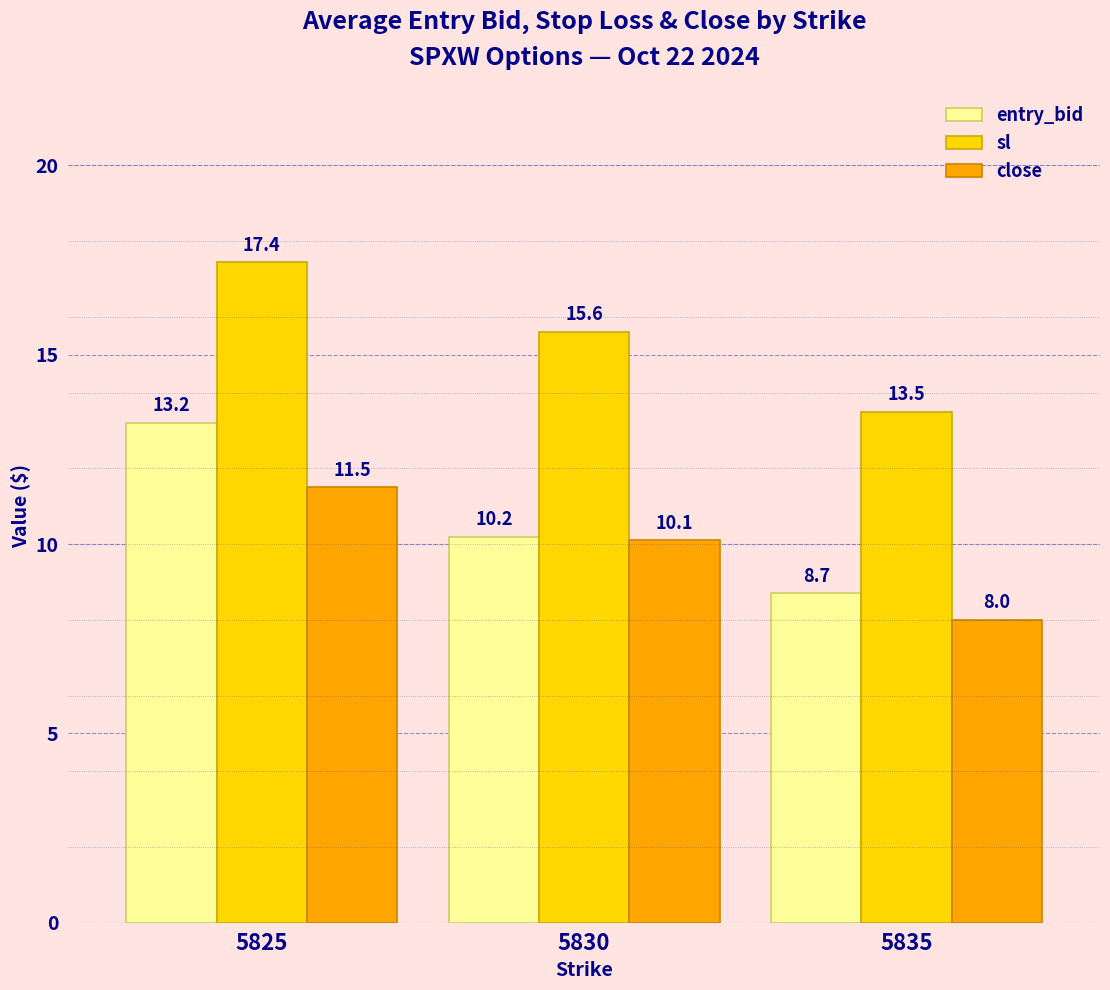

List the labels in order of sl value, smallest first.

5835, 5830, 5825